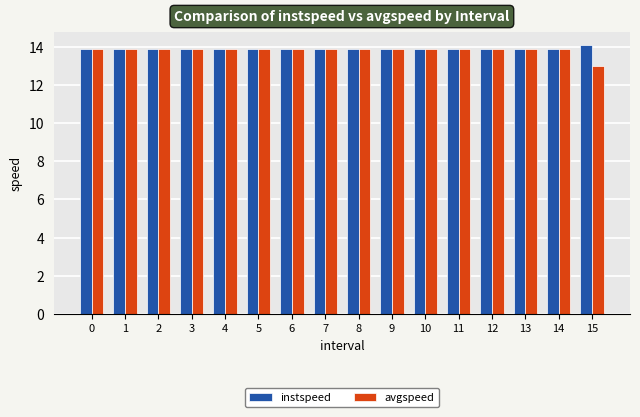

What are all the series names shown in the legend?

instspeed, avgspeed